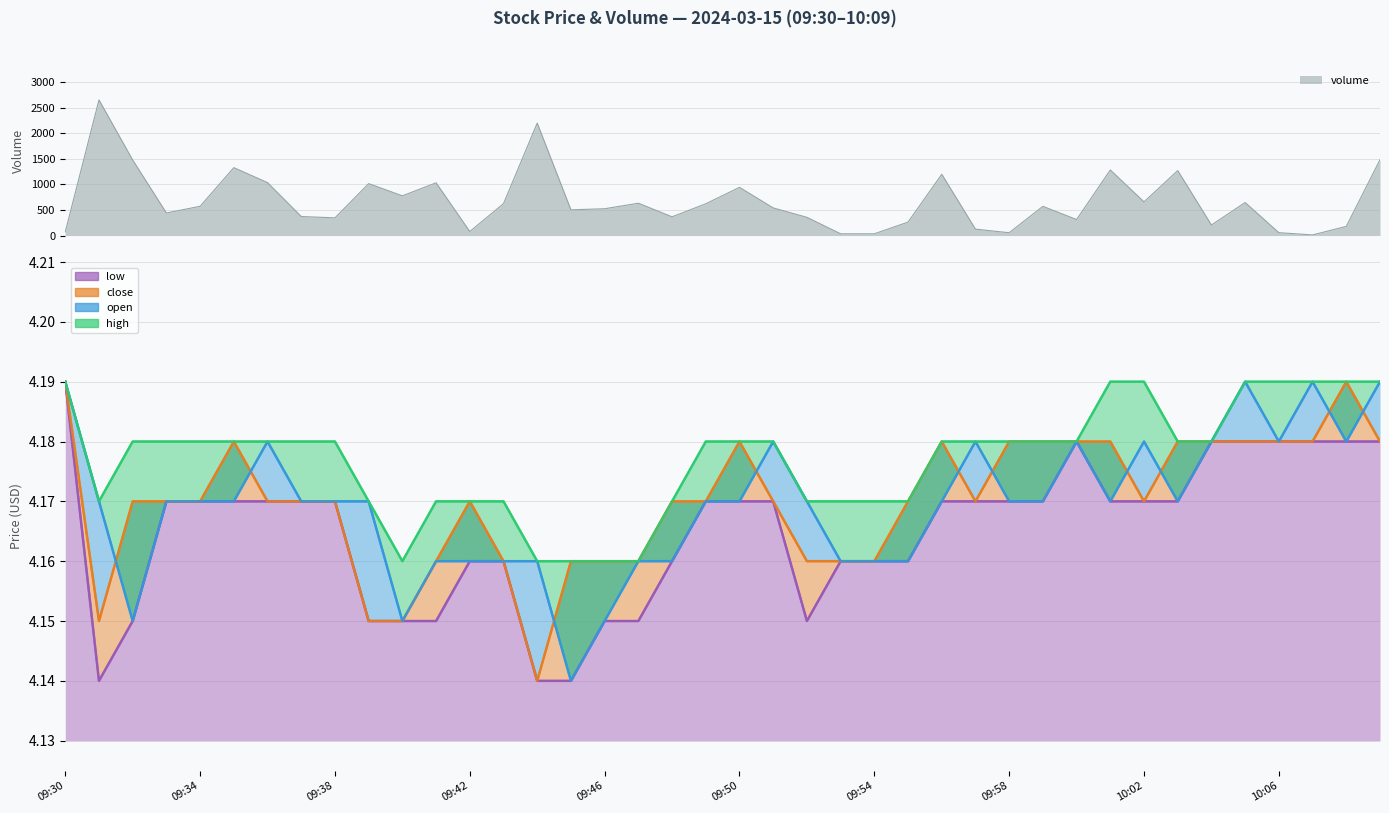

In close, how many points are higher than both neighbors (excluding endpoints)?

5